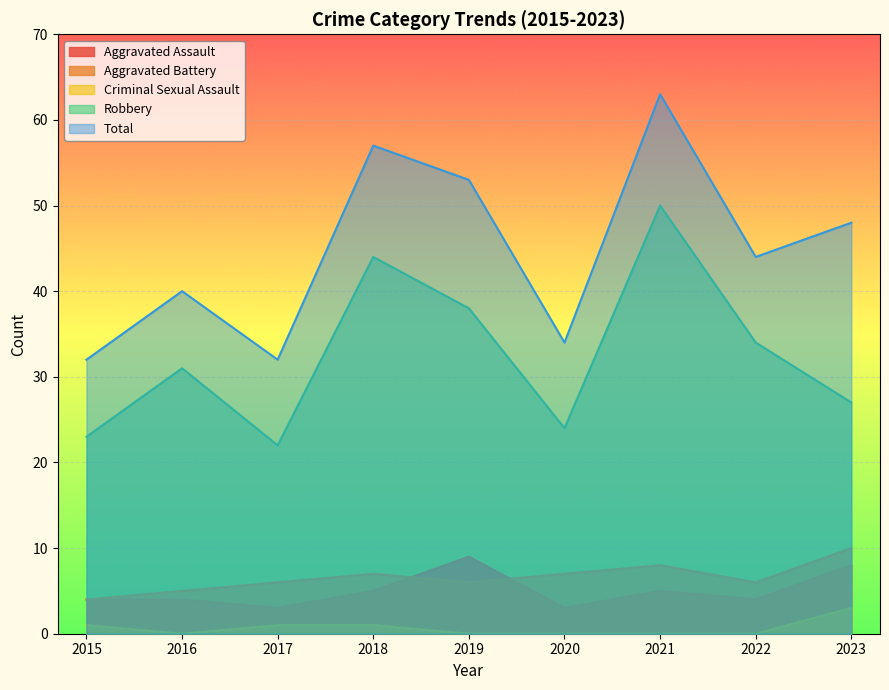

Which series has the widest spread of values?

Total